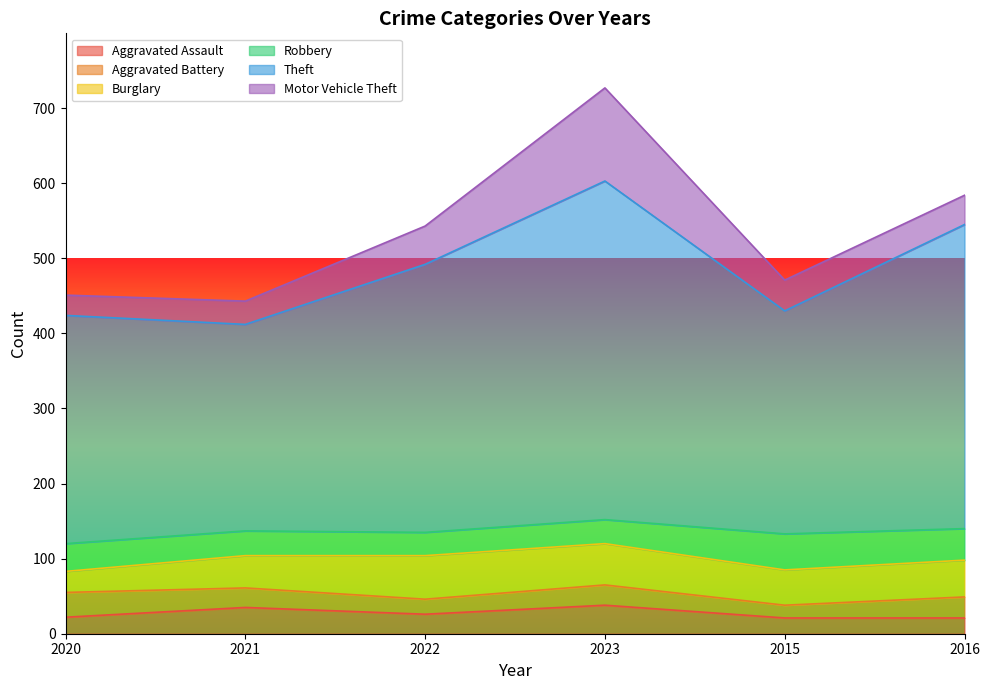

Where does the Motor Vehicle Theft series first go above 41?

2022